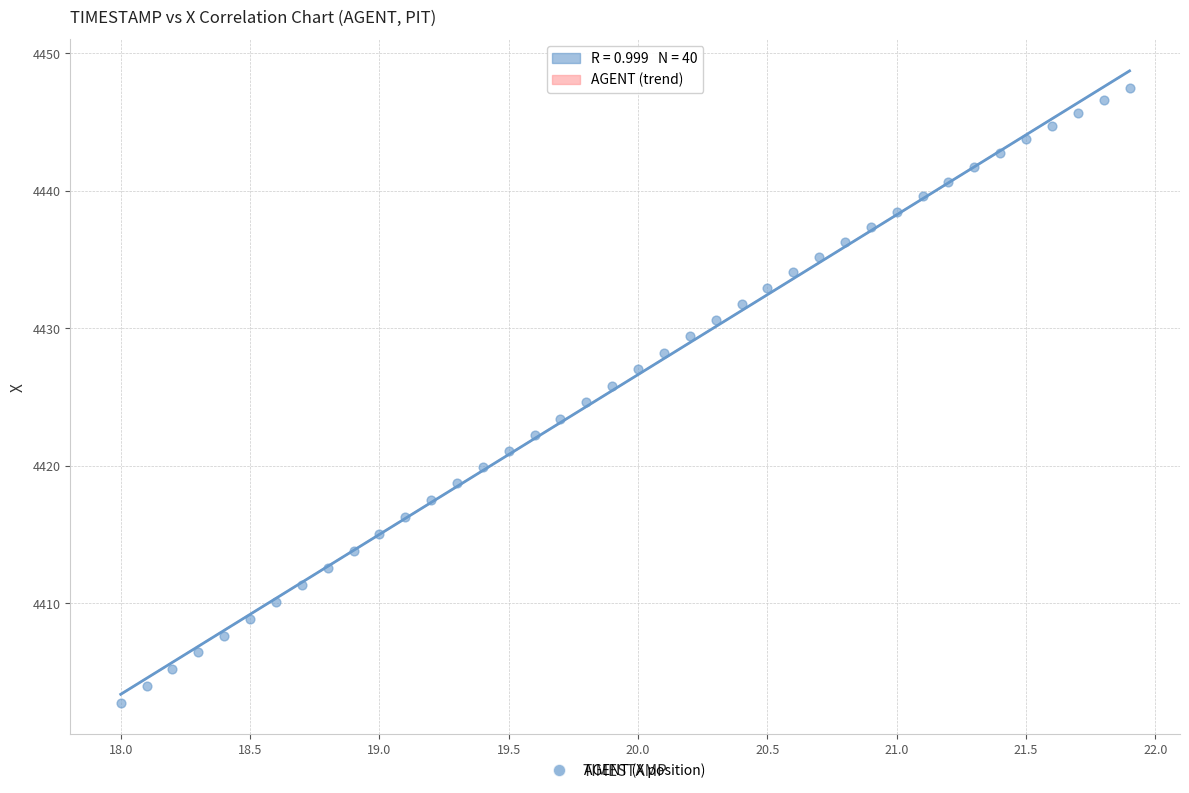

What is the range of X values (max minus min)?

3.9